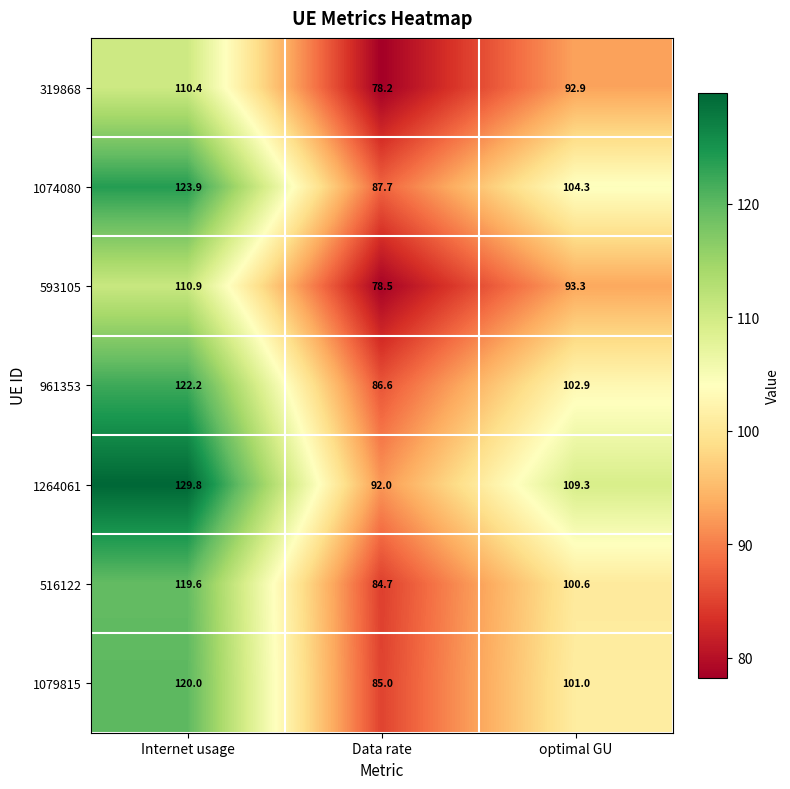

What is the greatest value displayed?

129.8